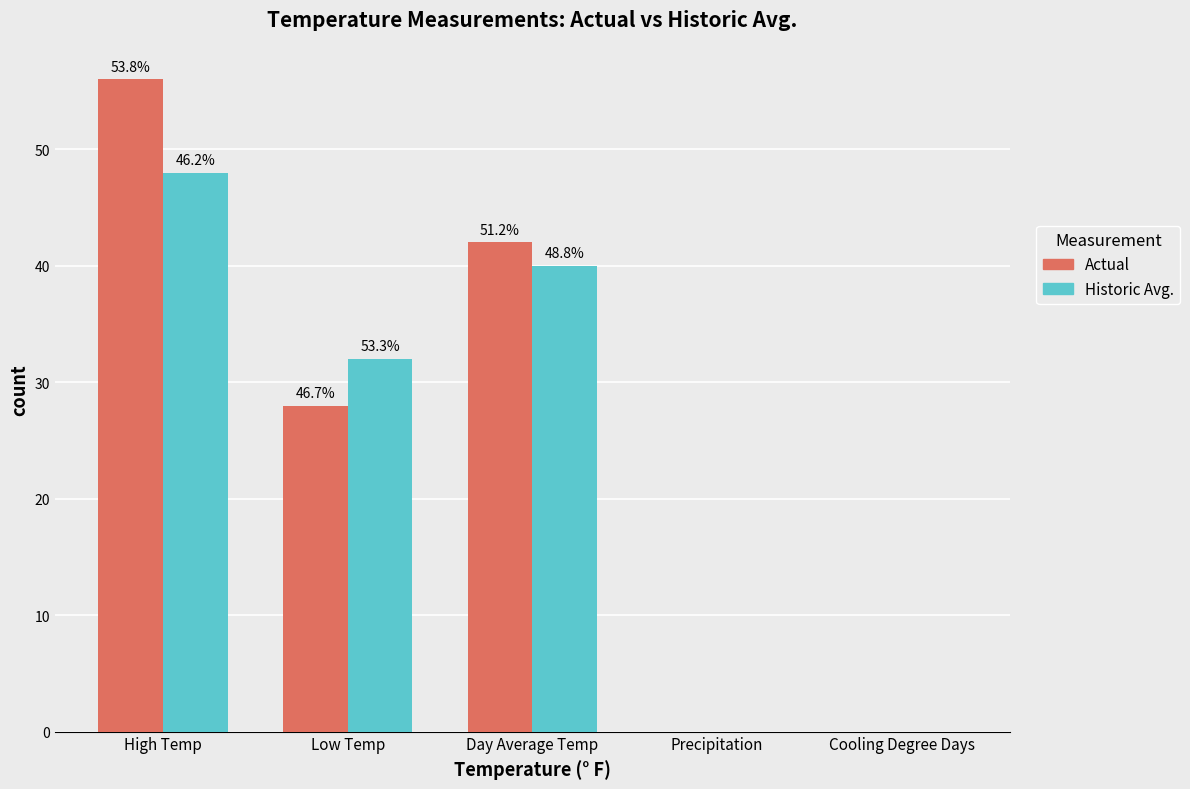

Between Day Average Temp and High Temp, which is larger?

High Temp